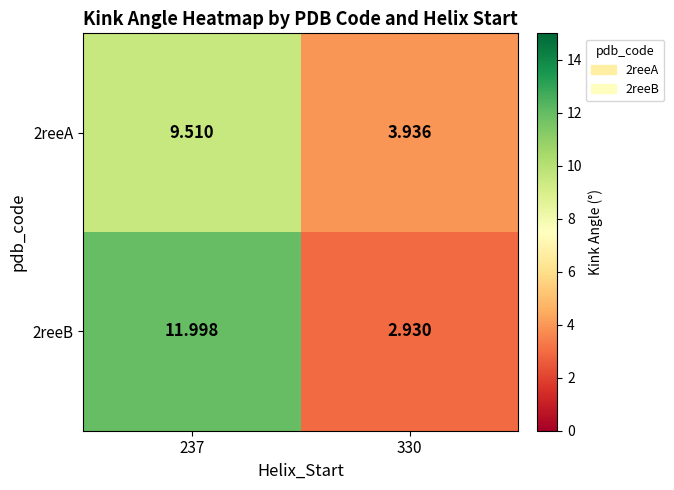

Is the value of 2reeA at 330 greater than the value of 2reeB at 330?

Yes